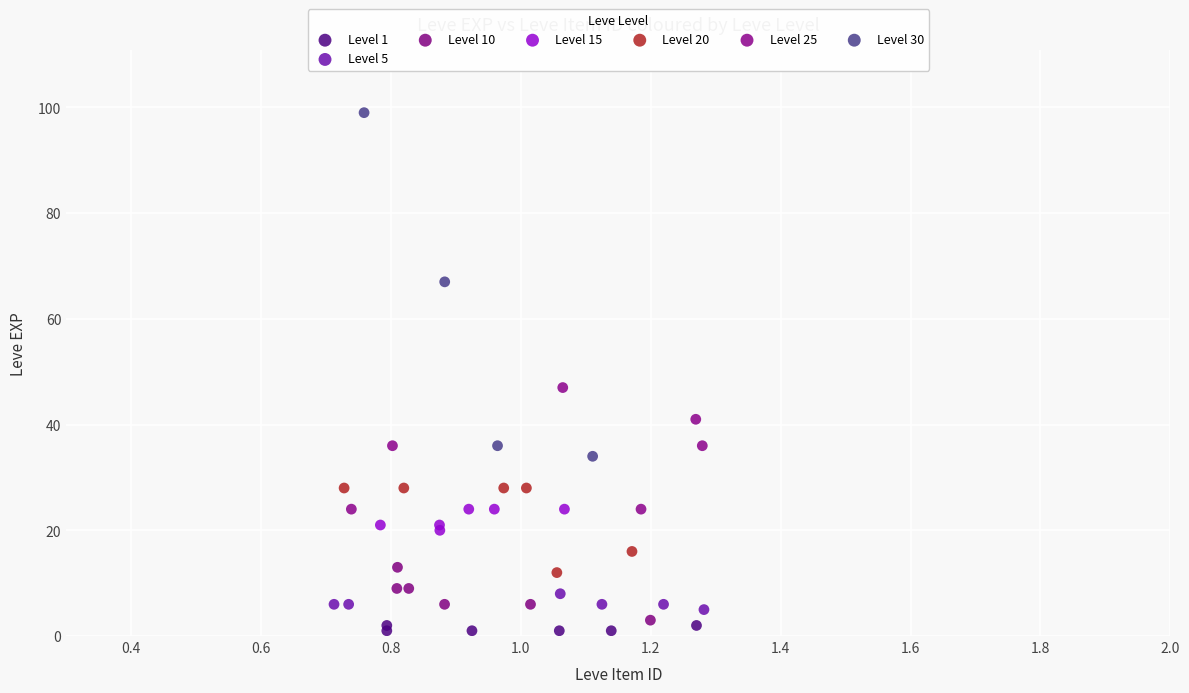

Which series has the largest Y range (max minus min)?

Level 30